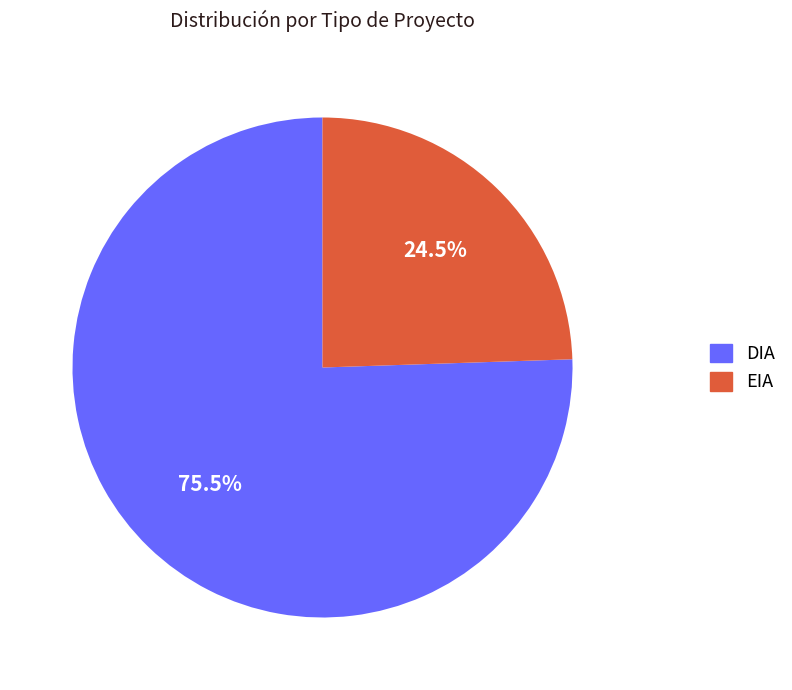

Does EIA represent more than half of the total?

No